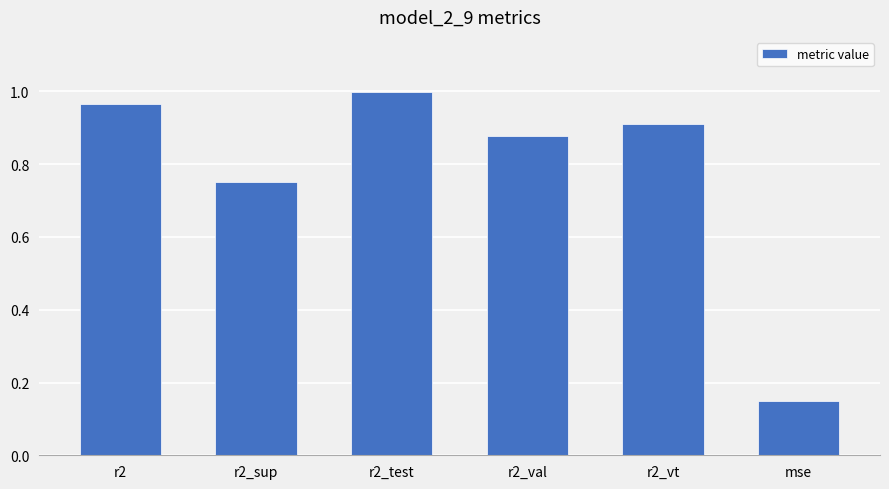

What position from the left is r2_test?

3